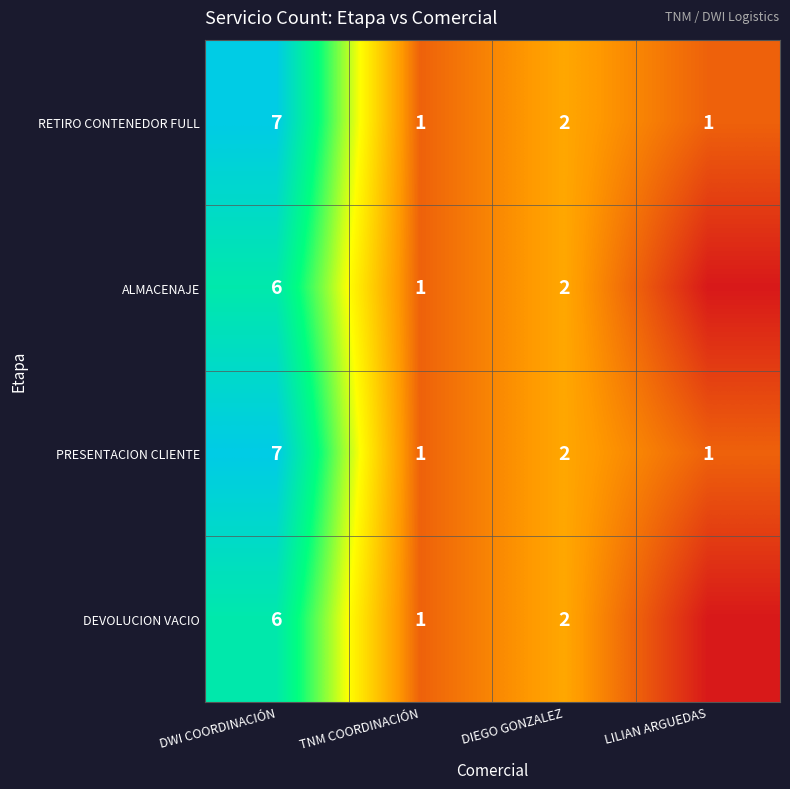

Is it true that ALMACENAJE equals 2 at DIEGO GONZALEZ?

True